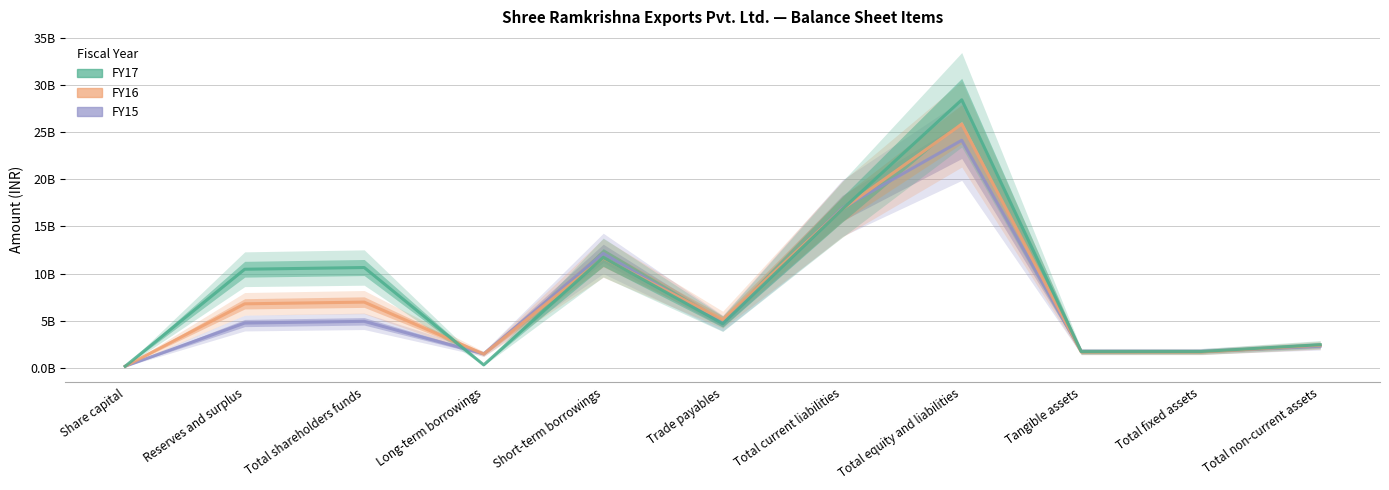

Between Share capital and Total non-current assets, which series saw the biggest shift?

FY17